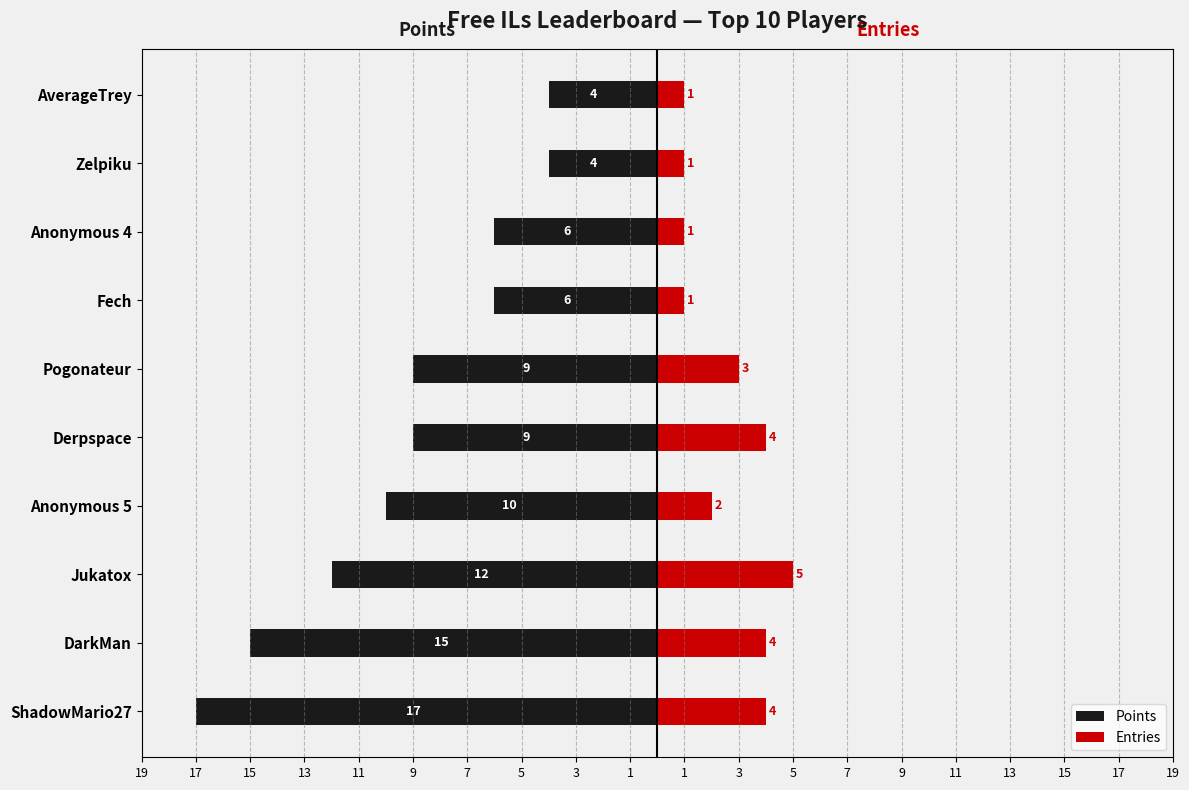

What is the difference between the maximum and minimum values in the Entries series?

4